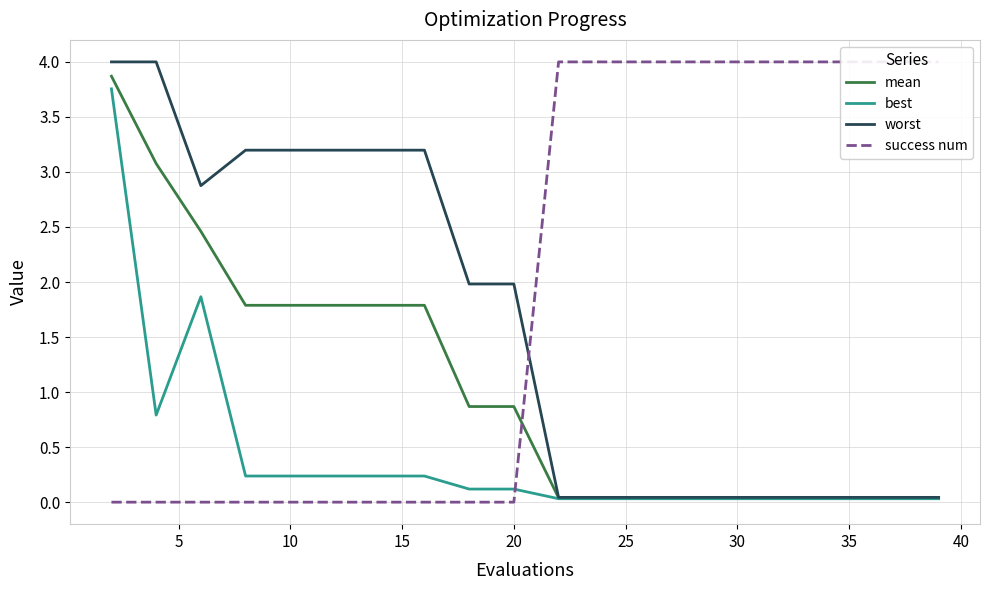

Is this an area chart (filled region under the line)?

No